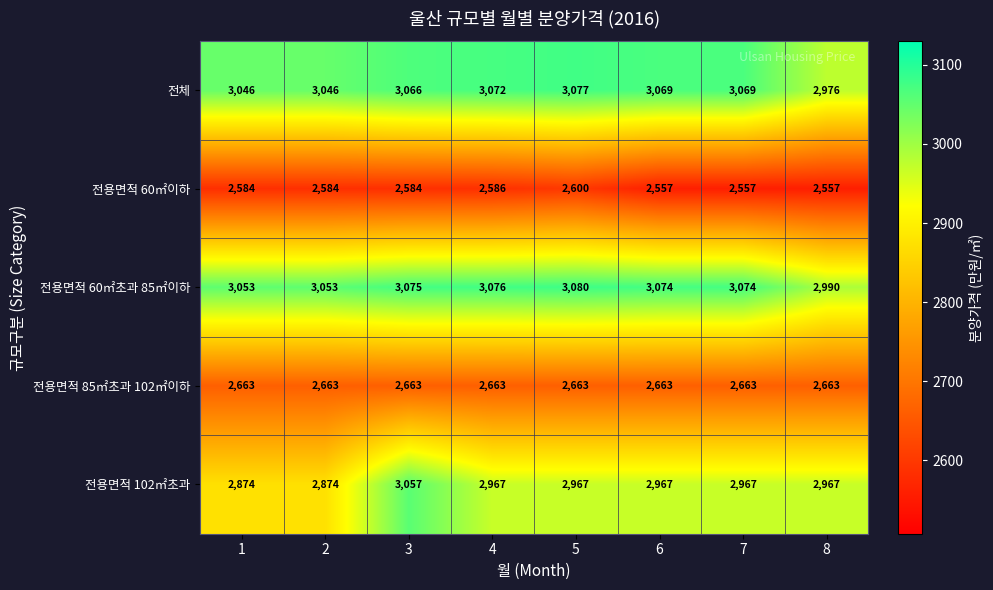

At 4, list the series in order from smallest to largest.

전용면적 60㎡이하, 전용면적 85㎡초과 102㎡이하, 전용면적 102㎡초과, 전체, 전용면적 60㎡초과 85㎡이하